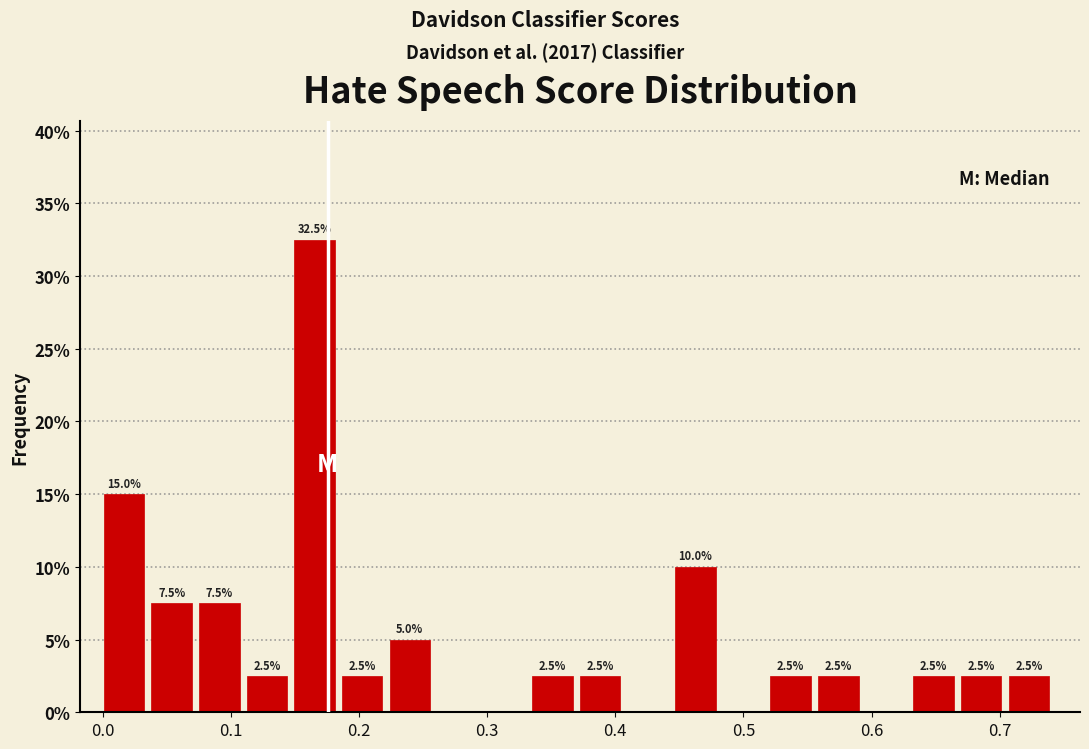

Around what value on the x-axis is the tallest bar? Give the approximate position of its centre, as read against the axis.

0.17